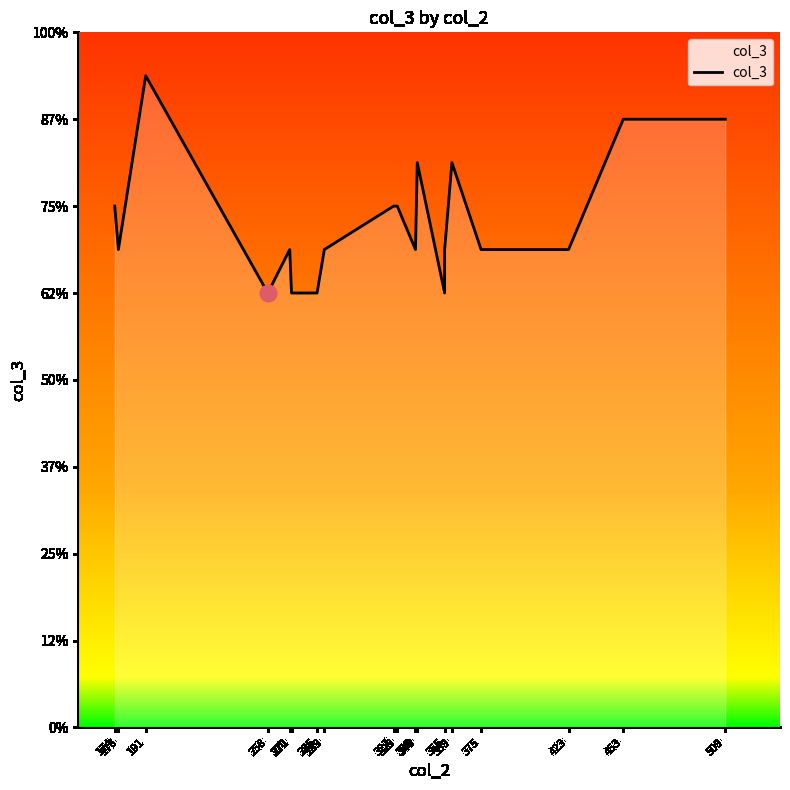

The chart shows a value of 11 at 355. True or false?

True